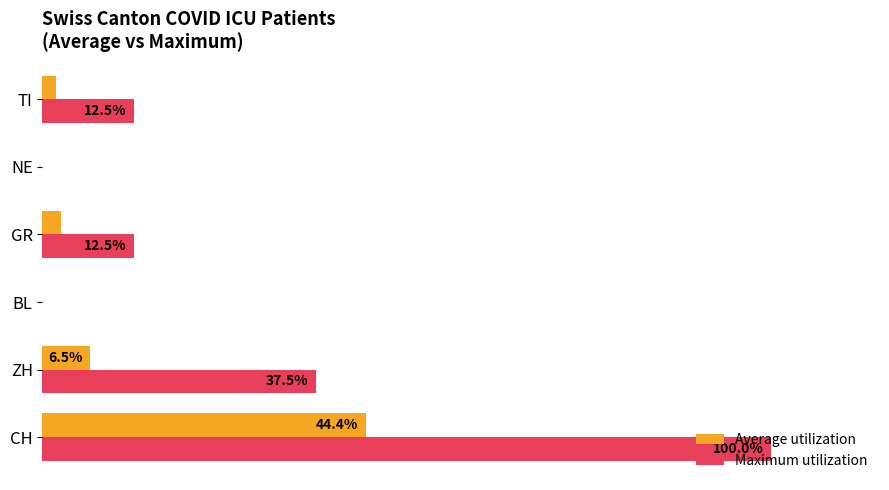

Between CH and NE, which series saw the biggest shift?

Maximum utilization